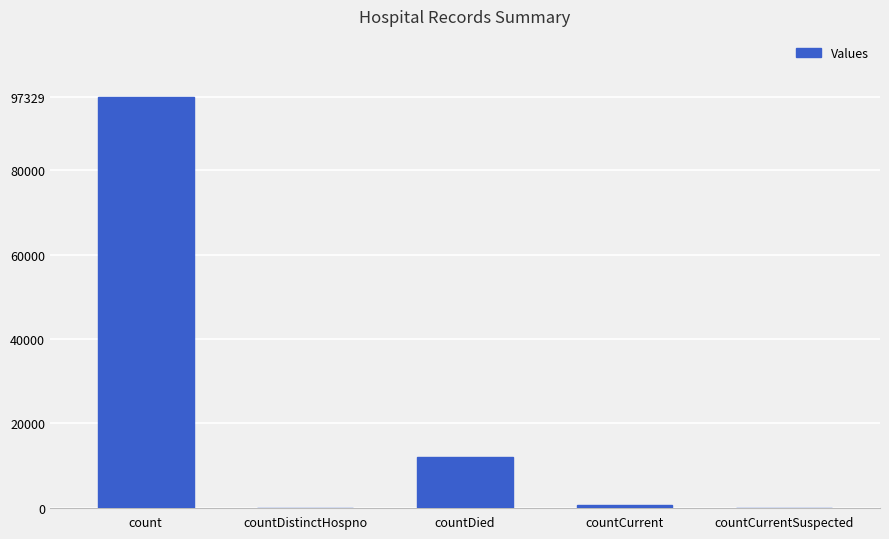

Between countCurrent and count, which is larger?

count